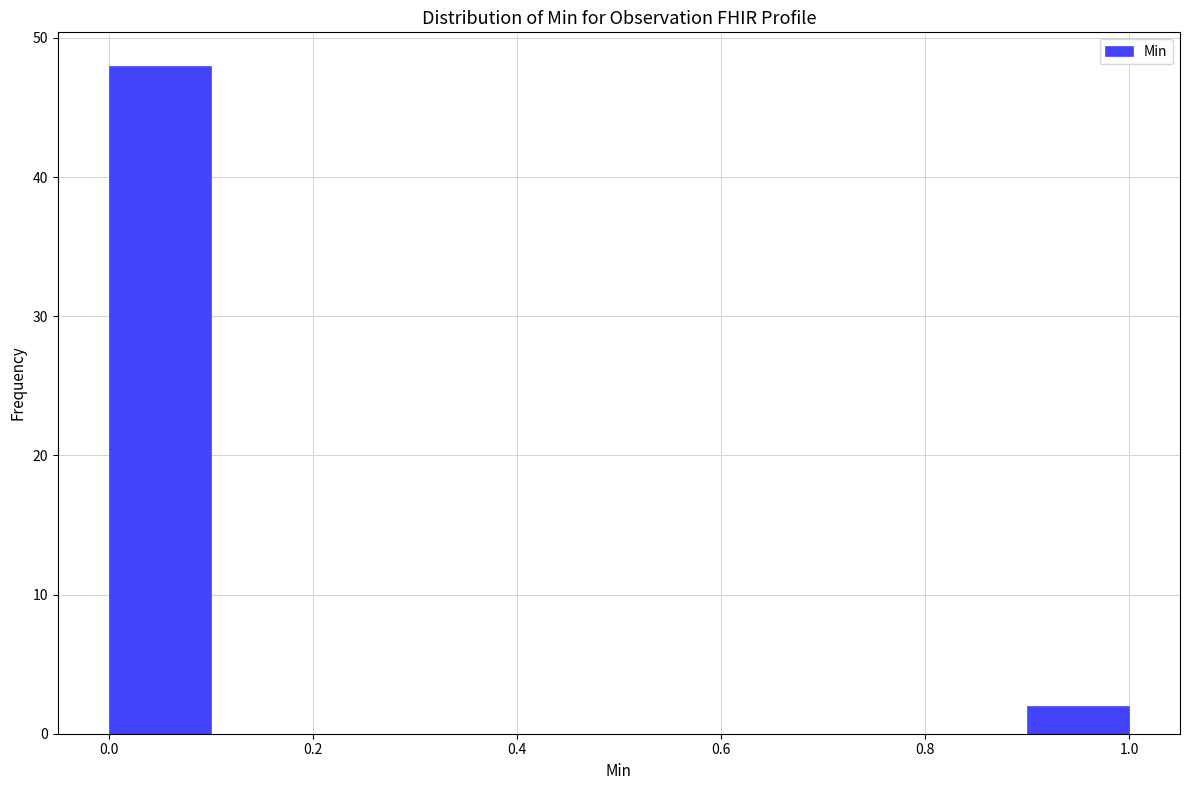

Reading left to right, list every bar in this chart as the range it spans on the x-axis followed by its height. The values are not printed on the chart, so give them approximately, as read against the axis.

0.0 to 0.1: 48
0.1 to 0.2: 0
0.2 to 0.3: 0
0.3 to 0.4: 0
0.4 to 0.5: 0
0.5 to 0.6: 0
0.6 to 0.7: 0
0.7 to 0.8: 0
0.8 to 0.9: 0
0.9 to 1.0: 2